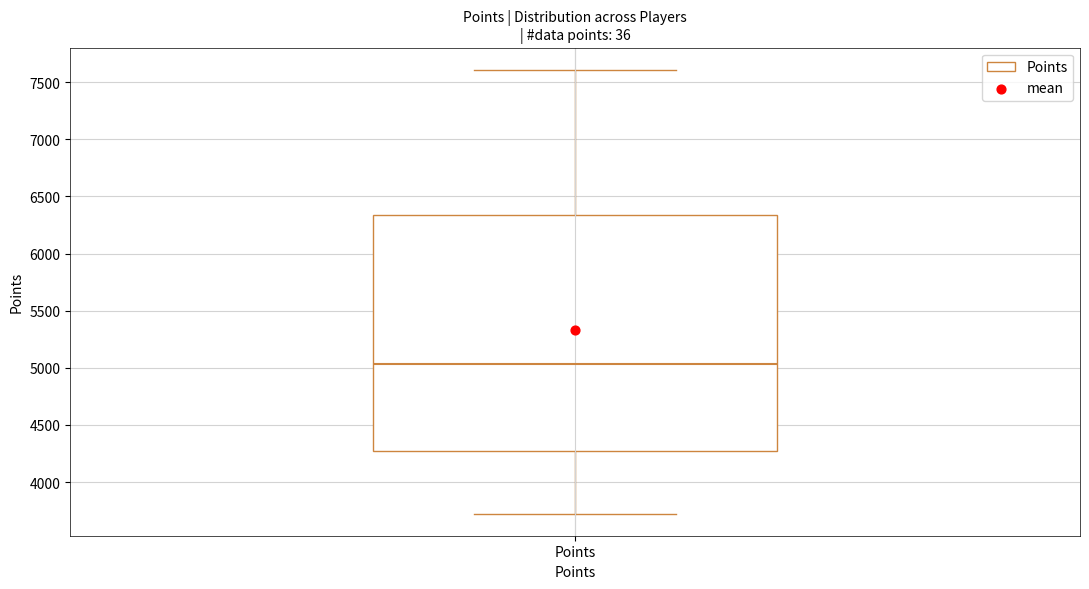

Read this box plot against the y-axis: the position of the median line, the range covered by the box, and the ends of both whiskers. The values are not printed on the chart, so give them approximately, as read against the axis.

median 5050, box 4300 to 6350, whiskers 3700 to 7600